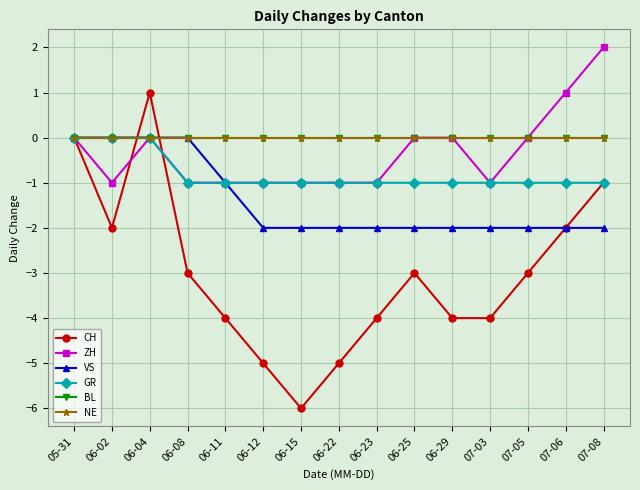

True or false: NE and ZH cross at least once.

False